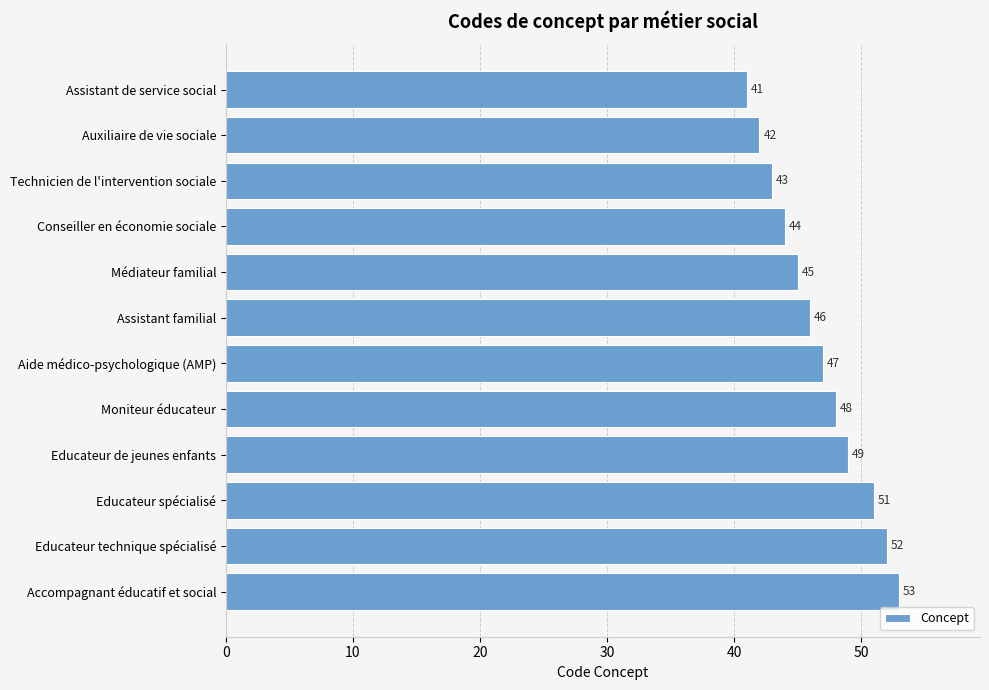

Which category has the highest value across all series?

Accompagnant éducatif et social